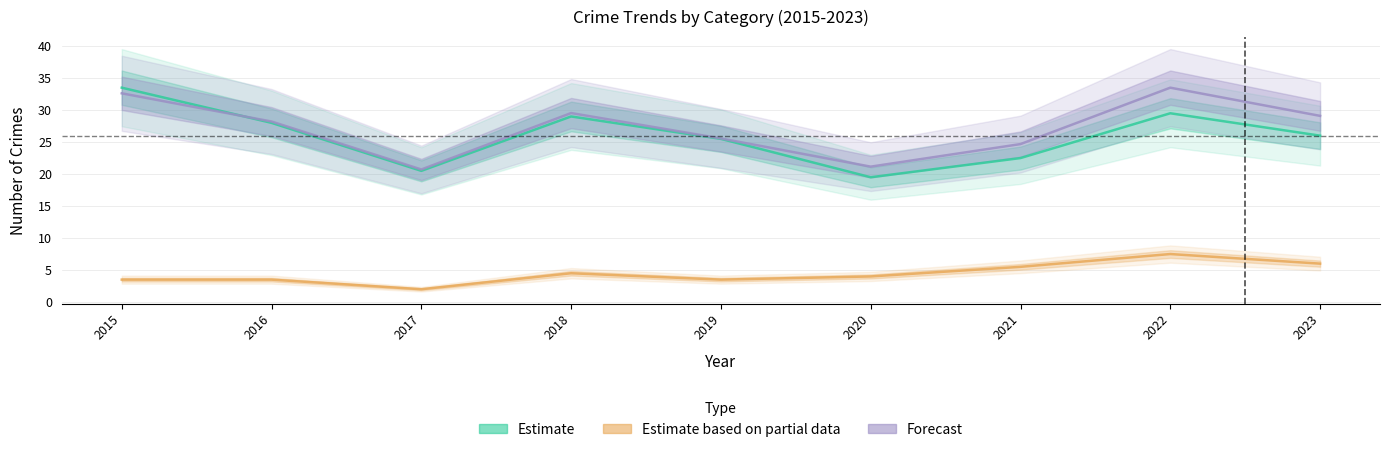

How many interior local peaks does the Forecast series have?

2